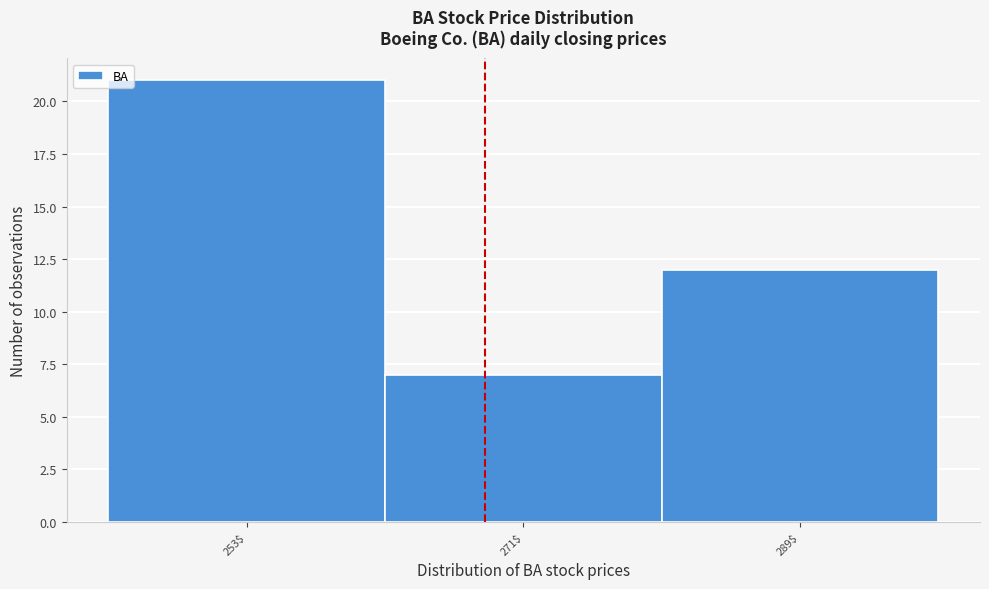

Reading right to left, list all the values displayed in this chart.

12	7	21